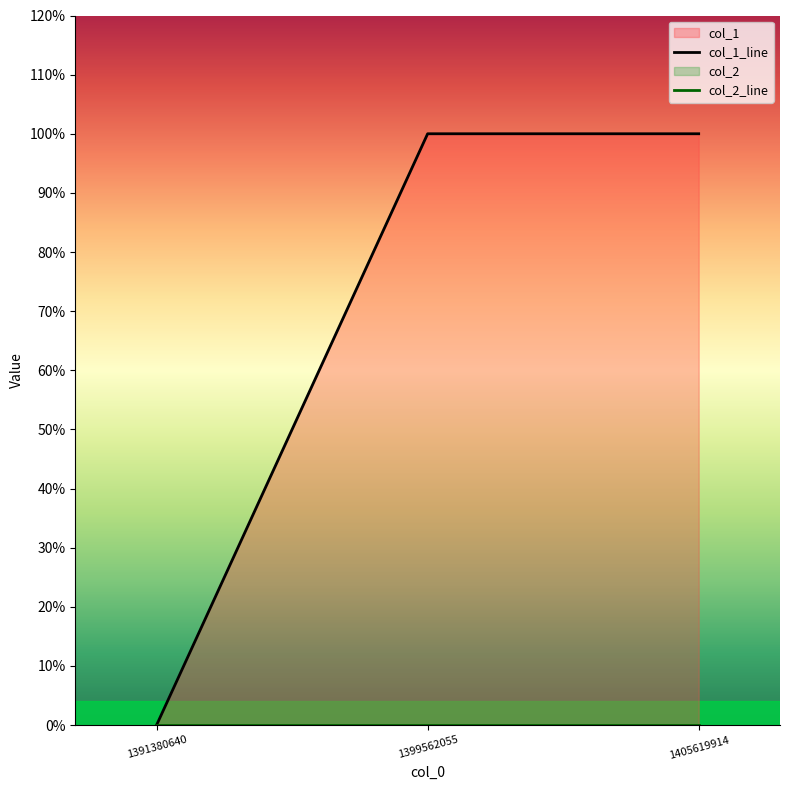

Between 1391380640 and 1405619914, which series saw the biggest shift?

col_1_line